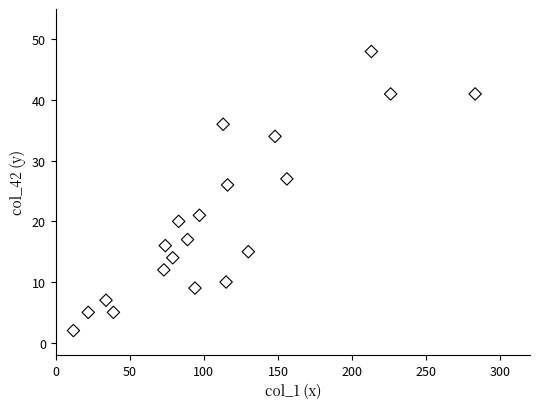

What Y value in the scatter plot is closest to 25?

26